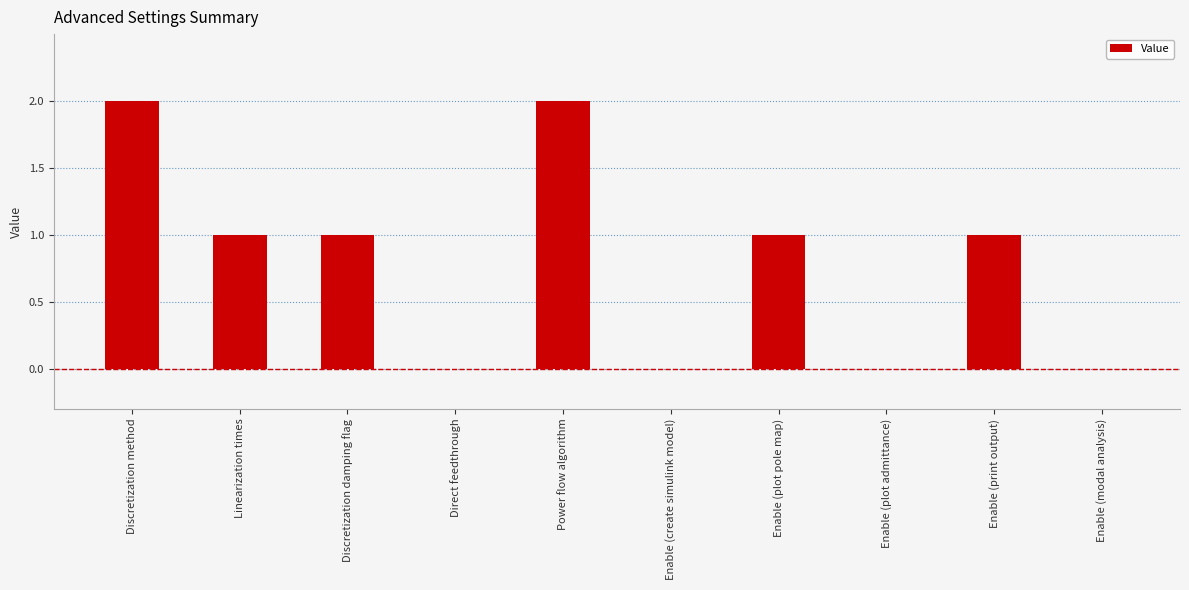

What is the maximum value shown in the chart?

2